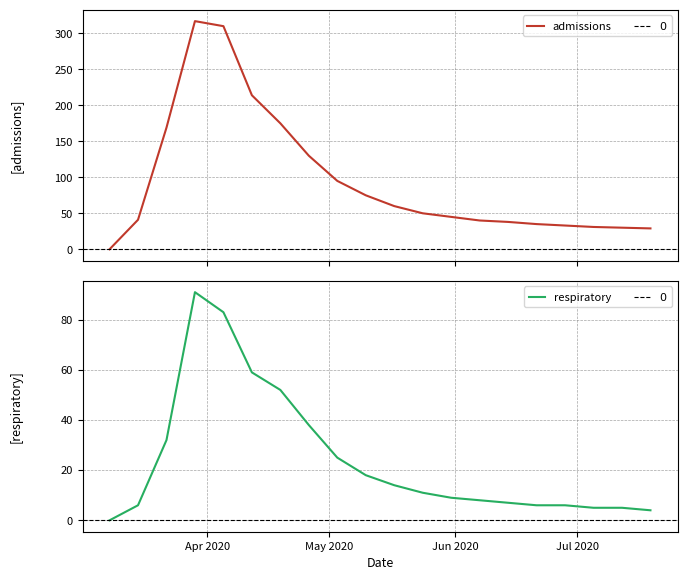

The value of respiratory at 2020-06-07 is 8. True or false?

True